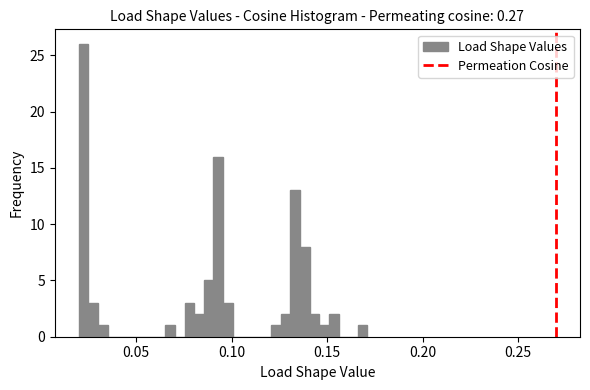

Around what value on the x-axis is the tallest bar? Give the approximate position of its centre, as read against the axis.

0.020